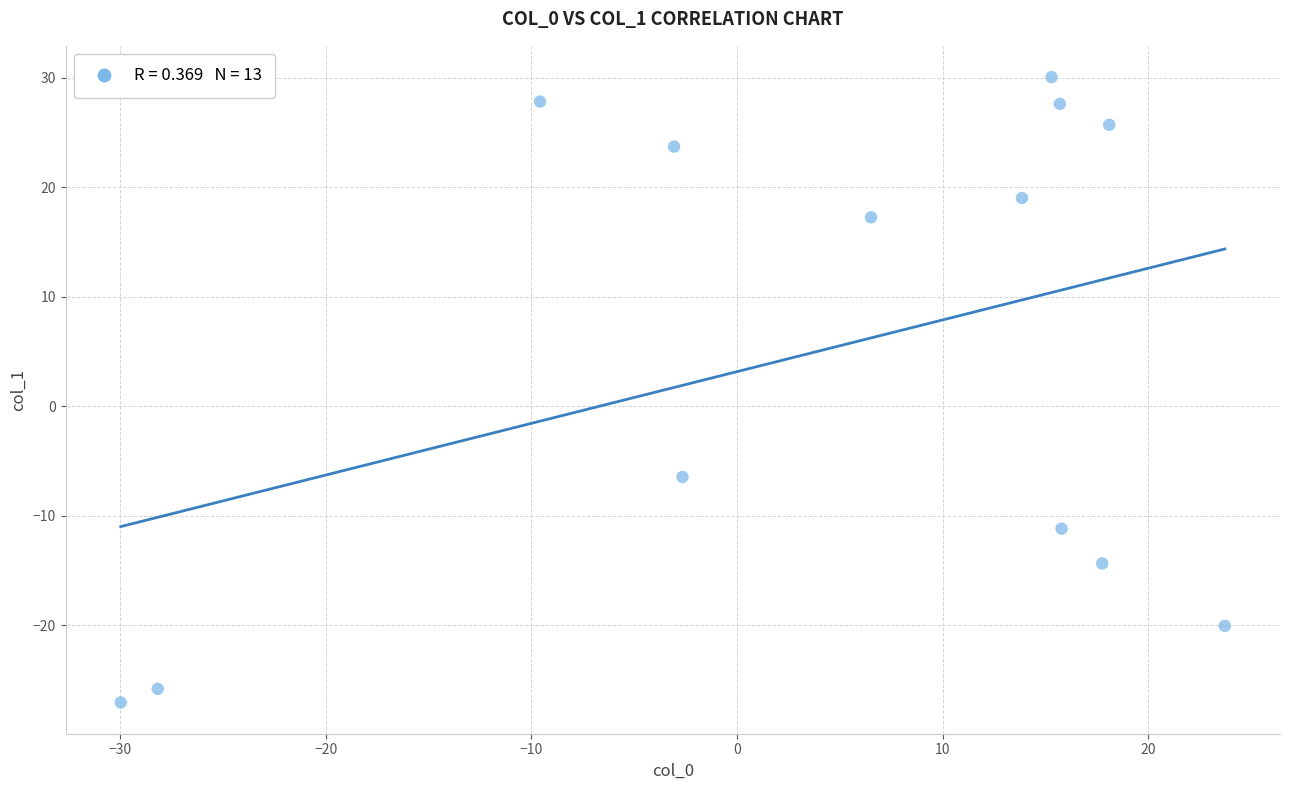

What Y value in the scatter plot is closest to 1?

-6.4